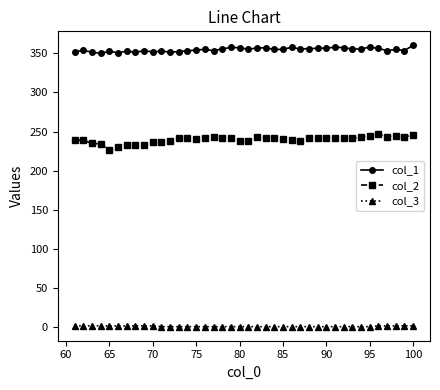

How many data points does each series have?

40